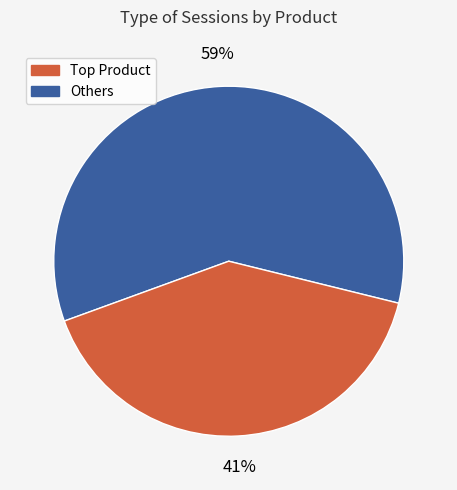

Is there a majority slice in this chart?

Yes